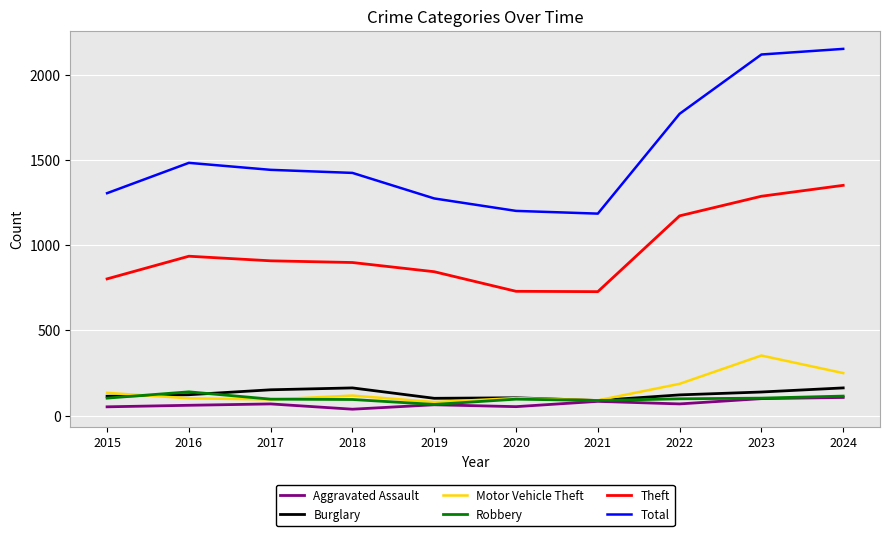

The value of Robbery at 2023 is 103. True or false?

True